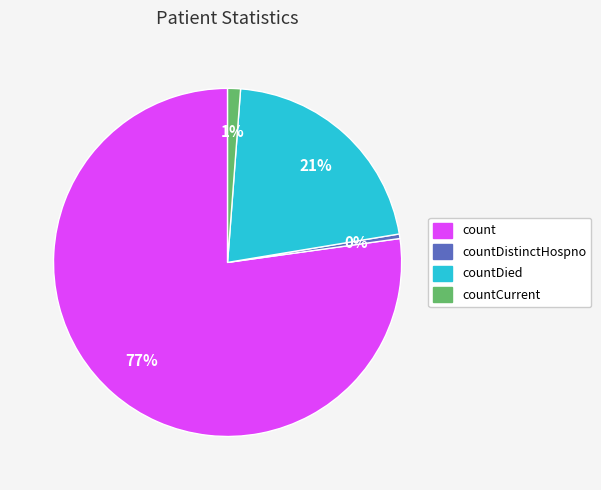

How many segments does this pie chart have?

4